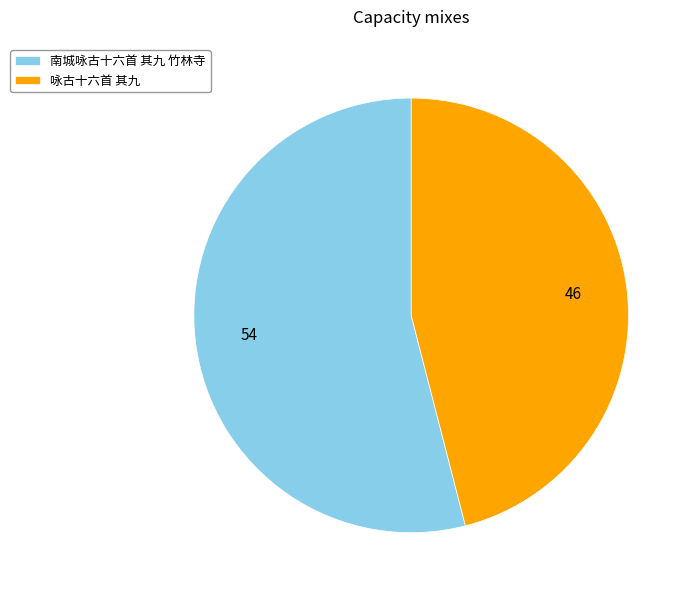

How many slices are in this pie chart?

2